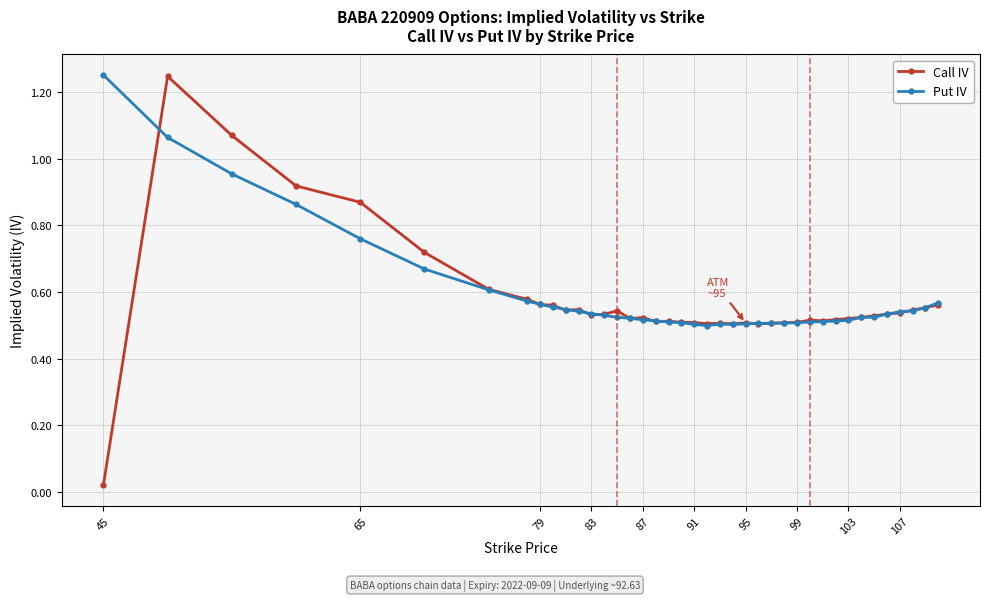

At how many categories does at least one series exceed 0?

40